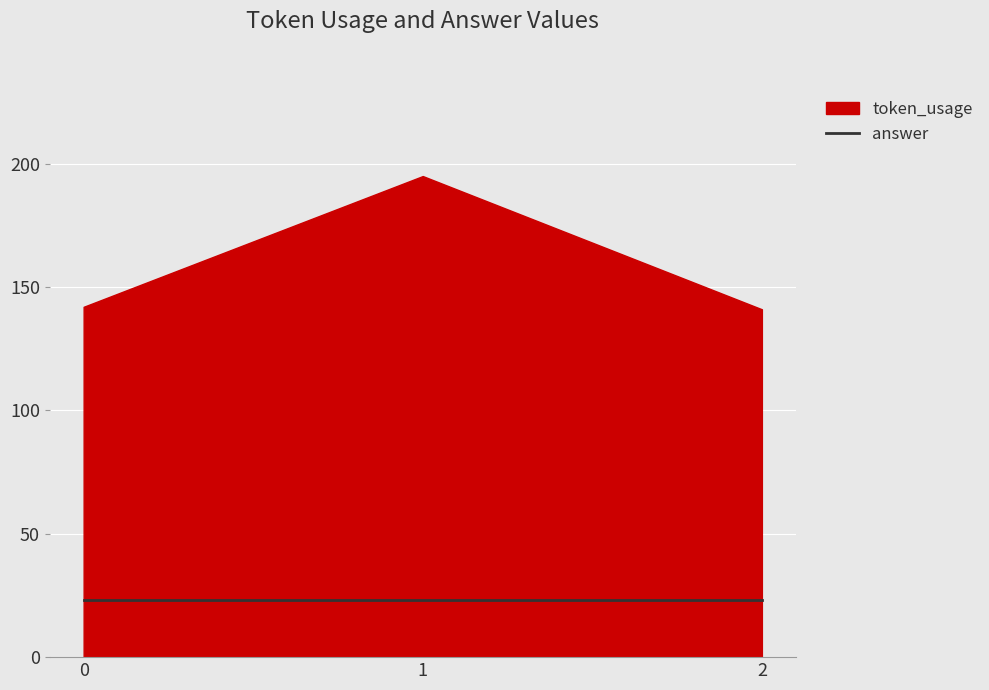

Which series has the largest range (max minus min)?

token_usage